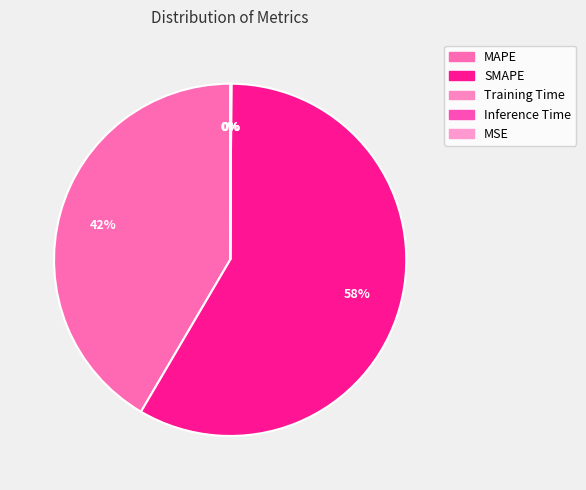

True or false: Training Time accounts for 0% of the total.

True